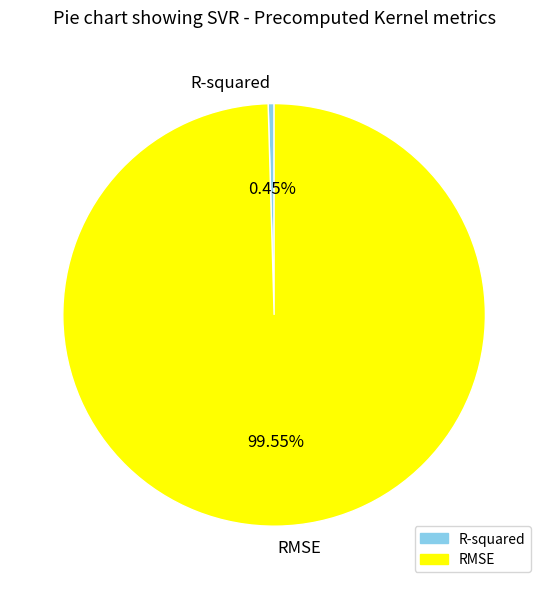

Is RMSE the majority of the pie?

Yes